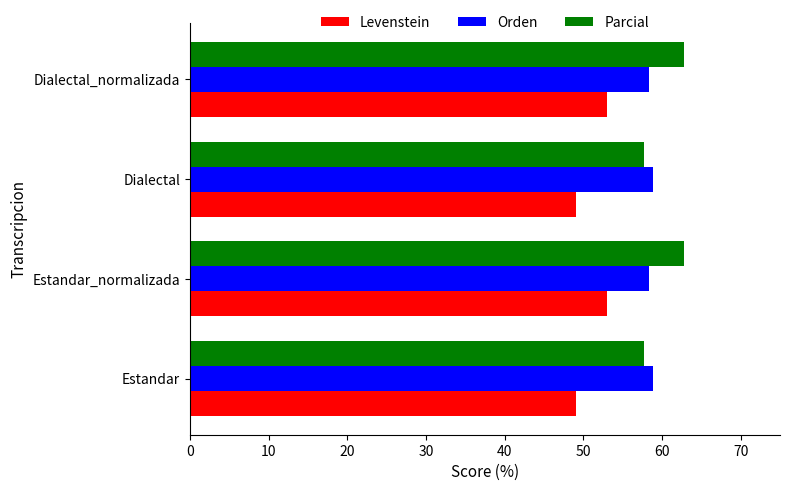

Read the Parcial value at Dialectal_normalizada.

62.8